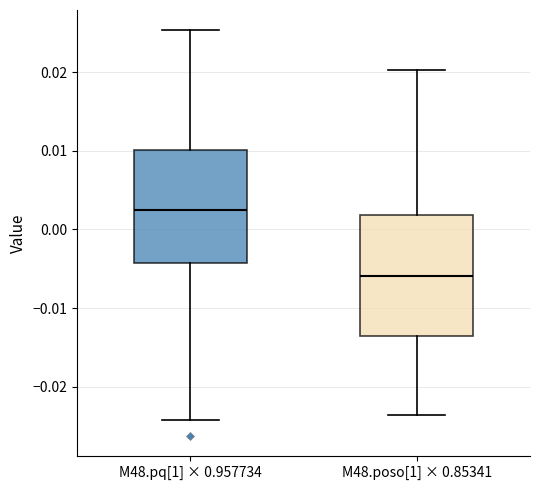

Where is the upper edge of the box for M48.poso[1] × 0.85341 on the y-axis? The values are not printed on the chart, so give them approximately, as read against the axis.

0.002